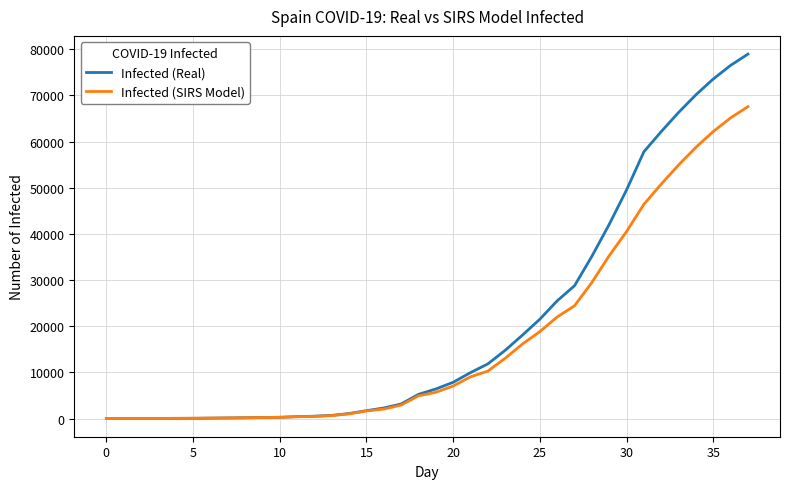

Which series has the largest range (max minus min)?

Infected (Real)